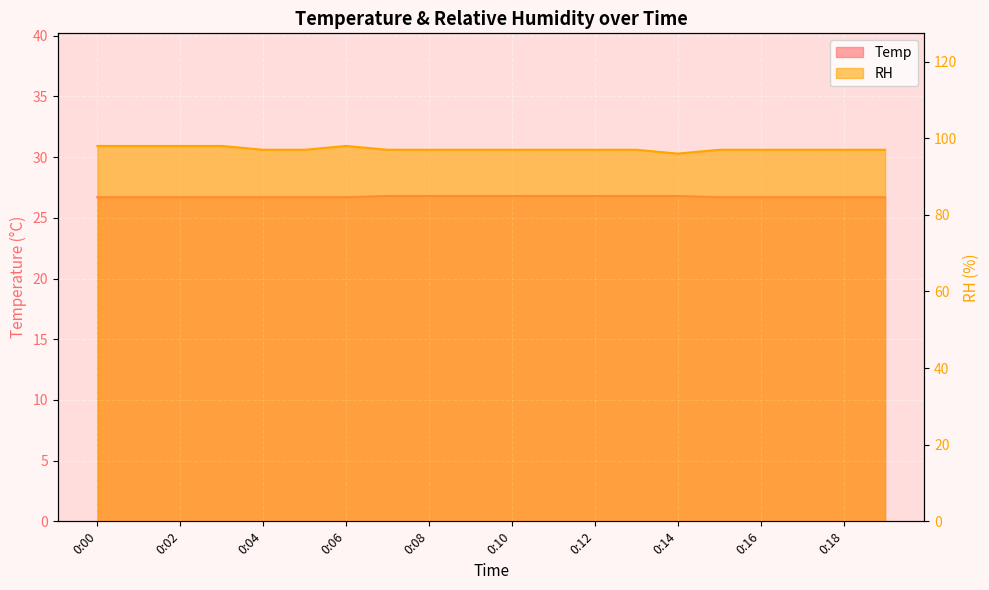

True or false: RH has a value of 97.0 at 0:10.

True